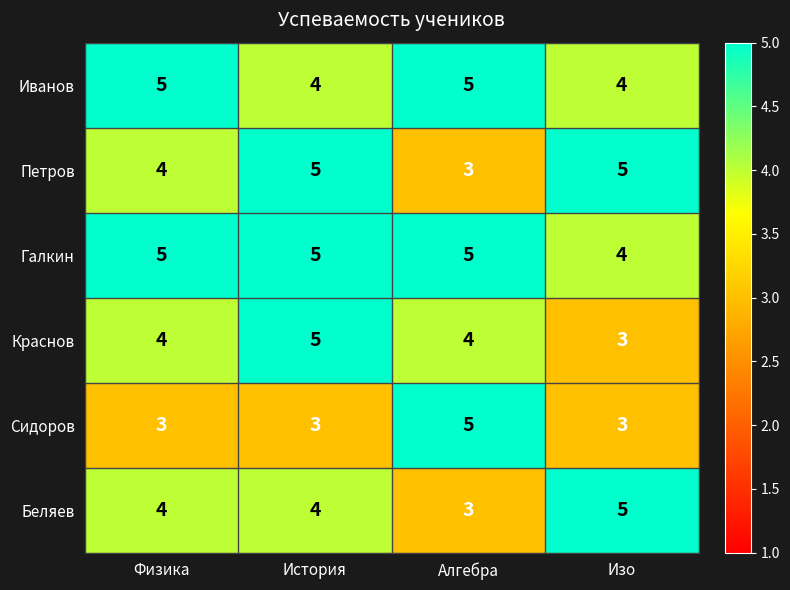

Count the Беляев values in the range 4 to 5.

3